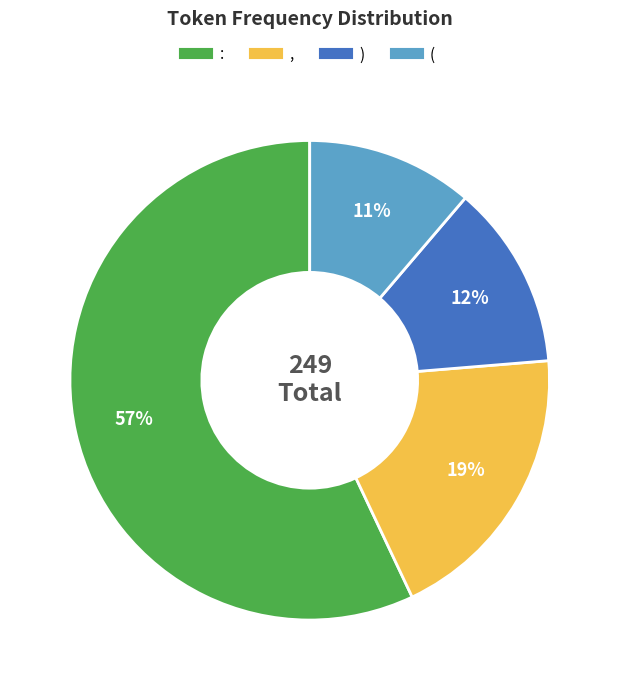

To the nearest percent, what is the difference between the ( and ) slice percentages?

1%